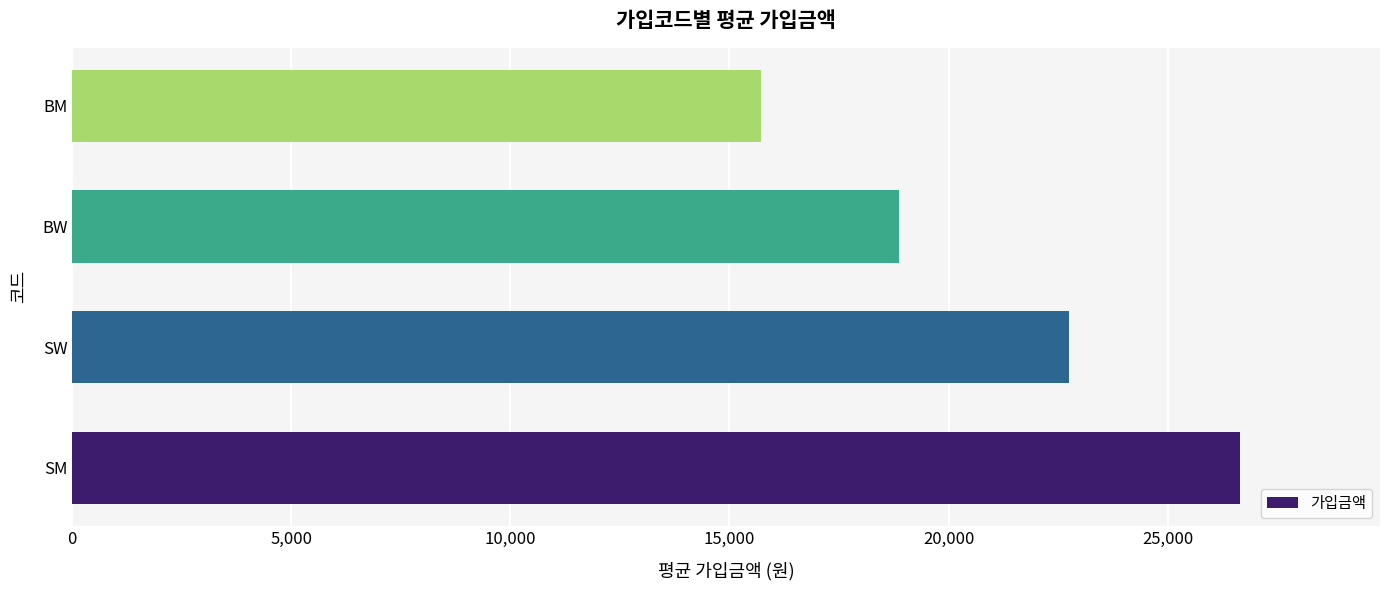

True or false: the data shows 15720.0 at BM.

True